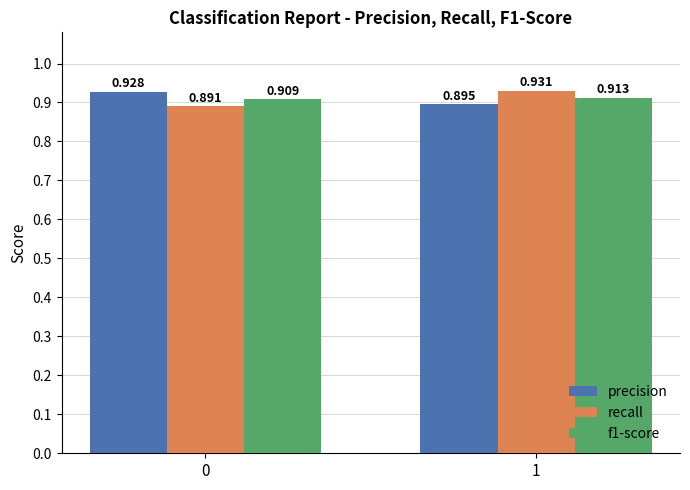

Between 0 and 1, which series saw the biggest shift?

recall